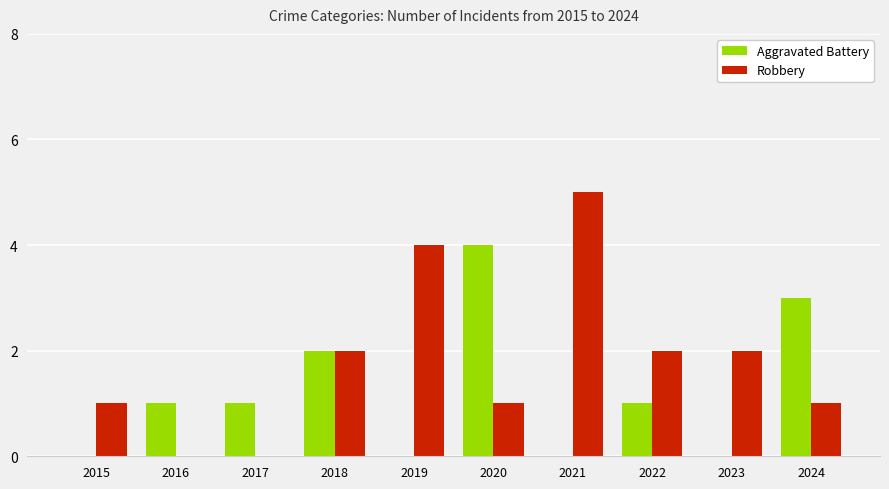

What is the sum of the Robbery values at 2018 and 2016?

2